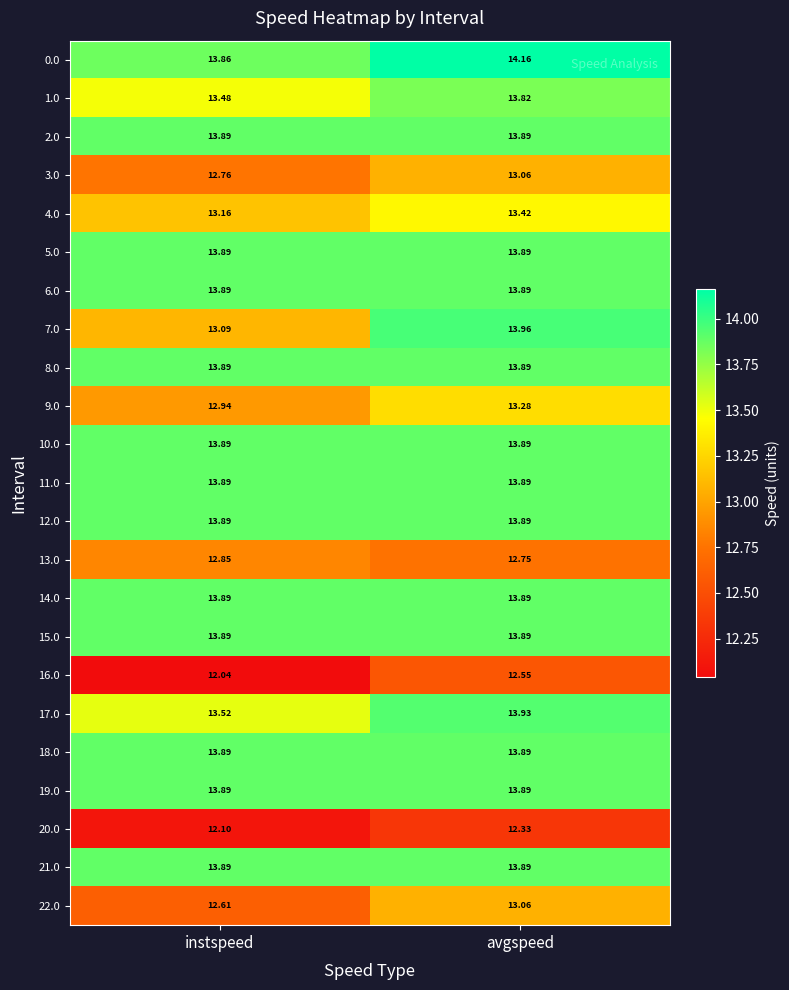

At which label does 16.0 reach its peak?

avgspeed